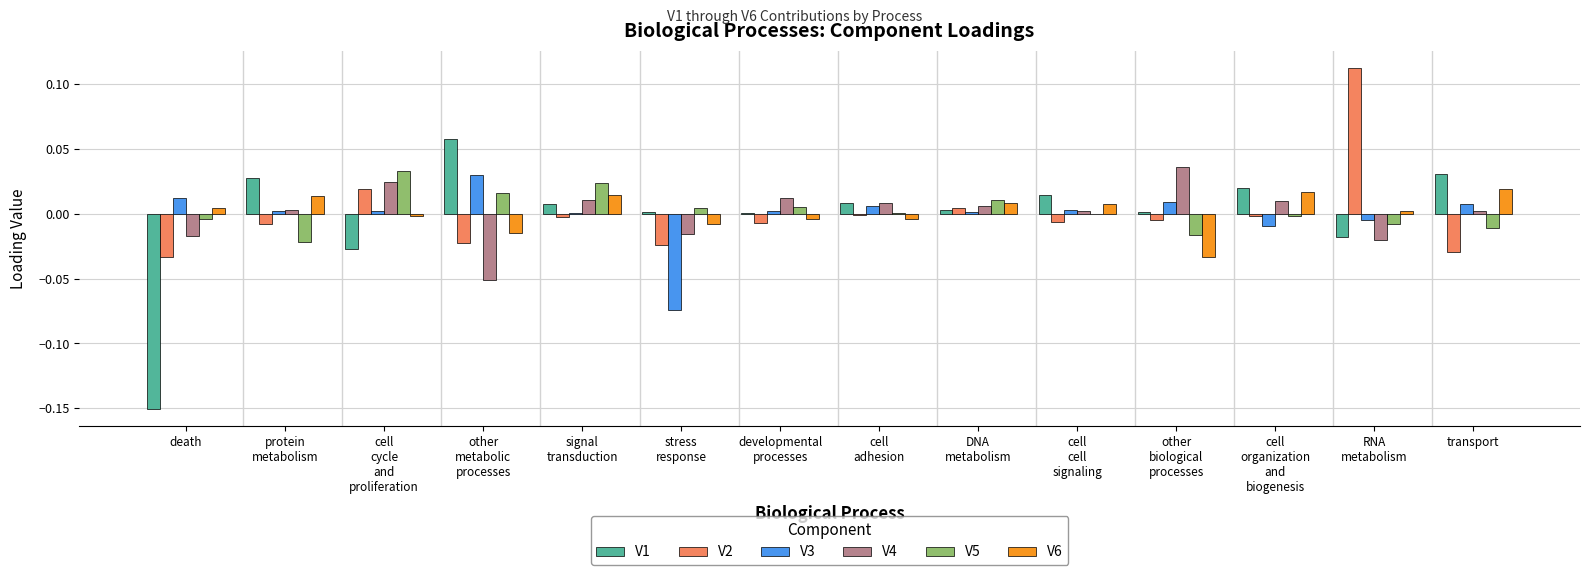

How many categories are shown in the chart?

14